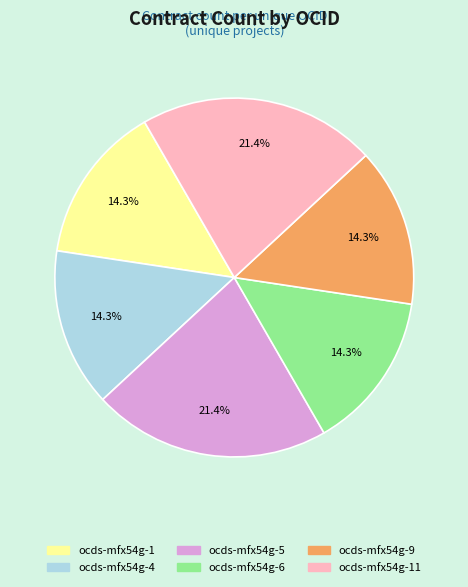

To the nearest percent, what is the difference between the largest and smallest slice percentages?

7%